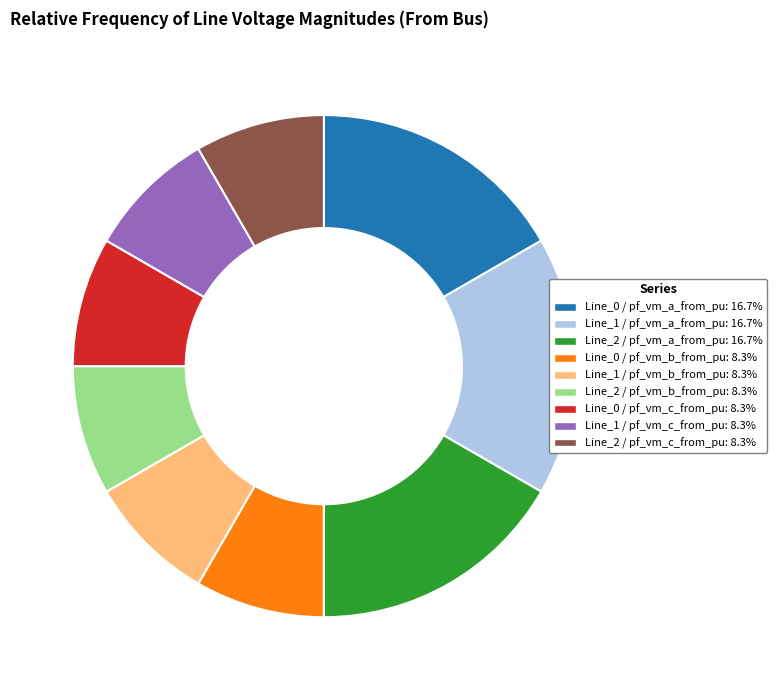

Is there any slice that represents more than half of the pie?

No